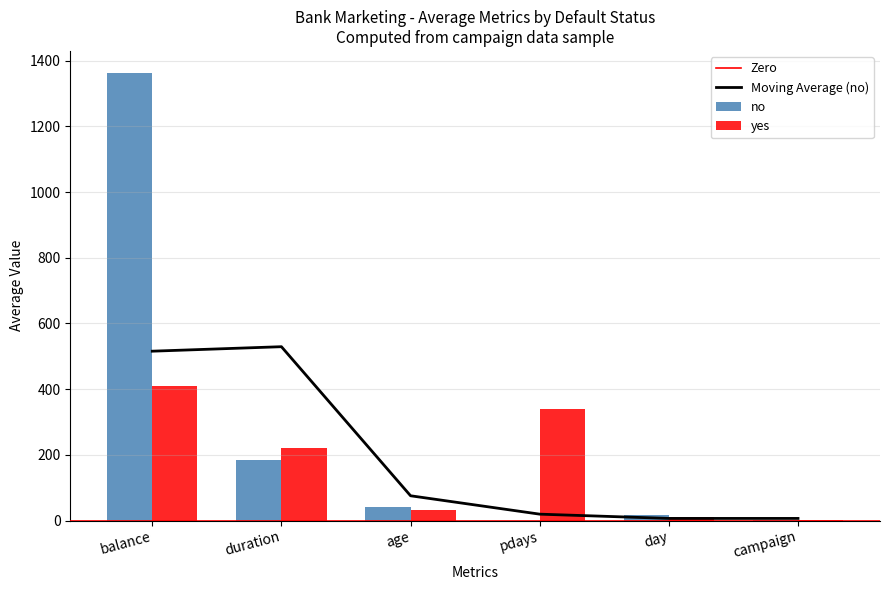

What is the label of the 6th bar from the left?

campaign